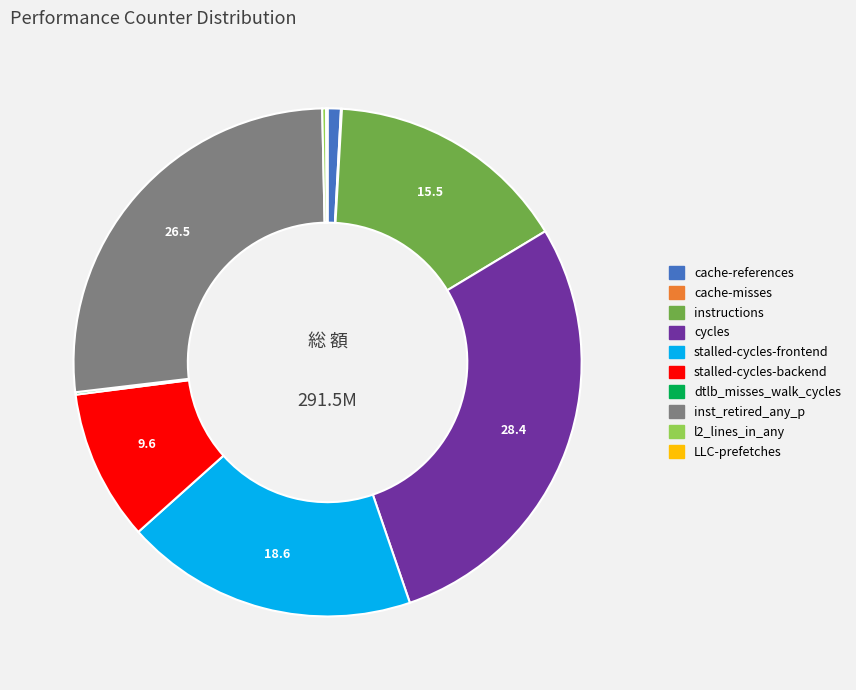

Which has a higher value, stalled-cycles-frontend or cache-references?

stalled-cycles-frontend